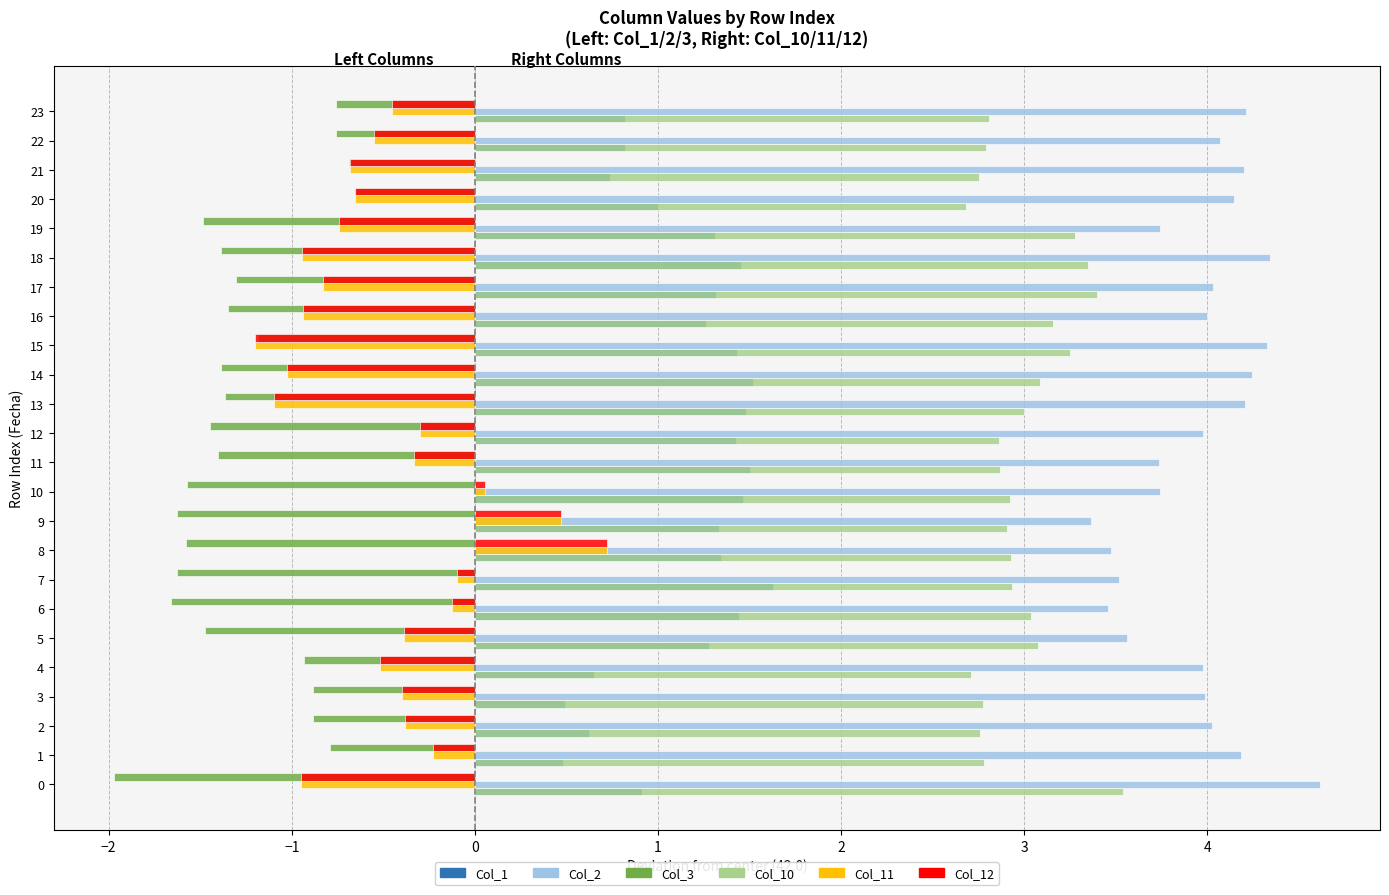

What is the sum of all Col_12 values?

-11.6